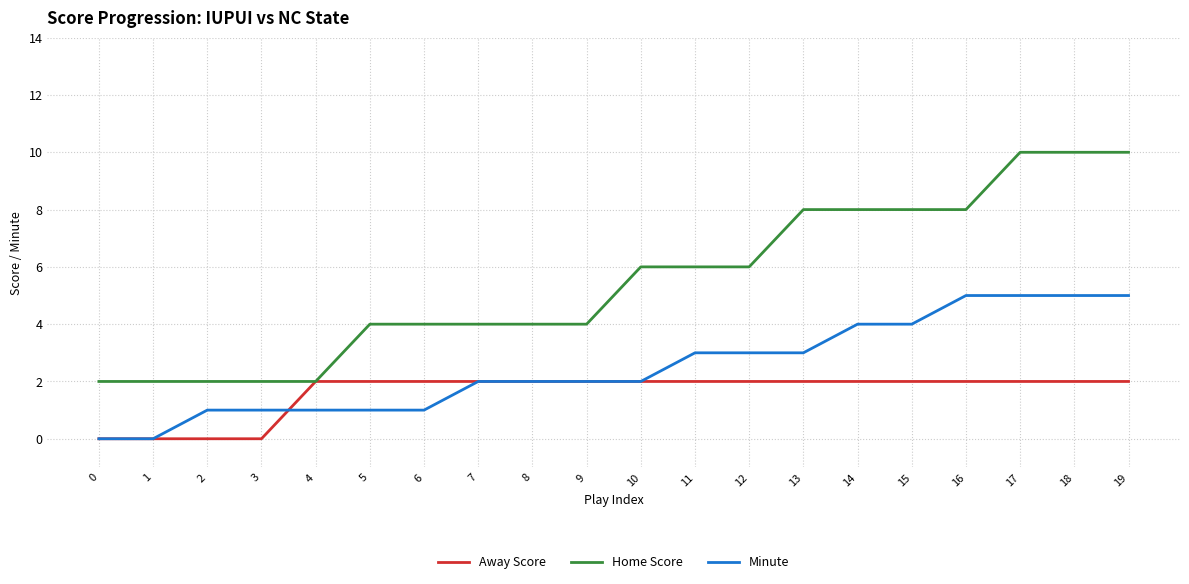

What is the approximate value of Home Score at 18?

10